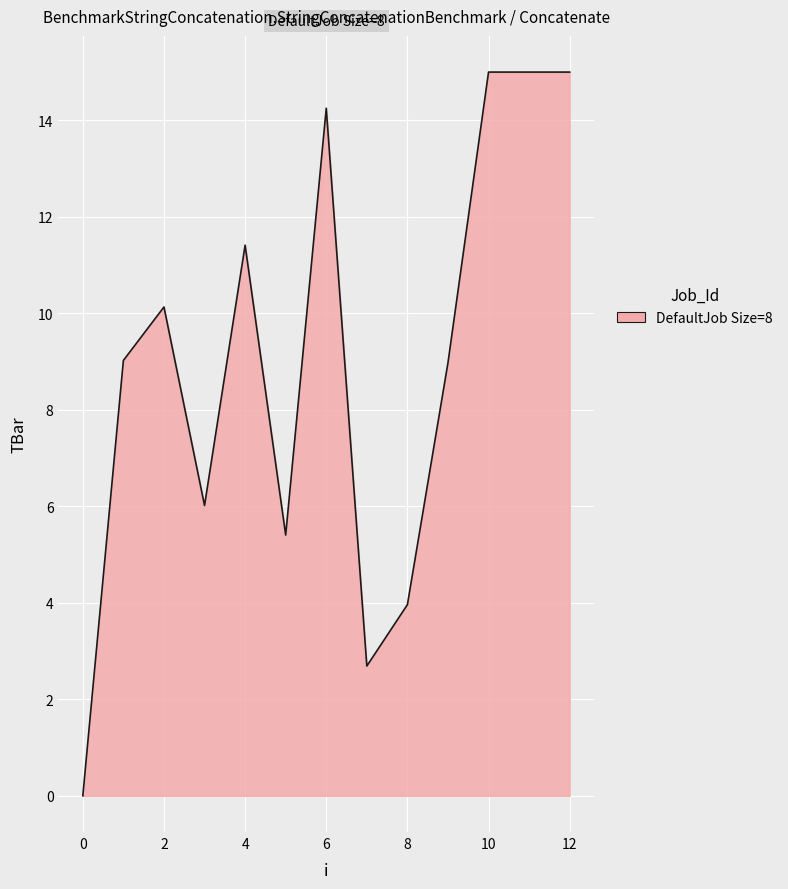

Reading left to right, list all the values displayed in this chart.

0.0	9.0	10.1	6.0	11.4	5.4	14.2	2.7	4.0	9.0	15.0	15.0	15.0